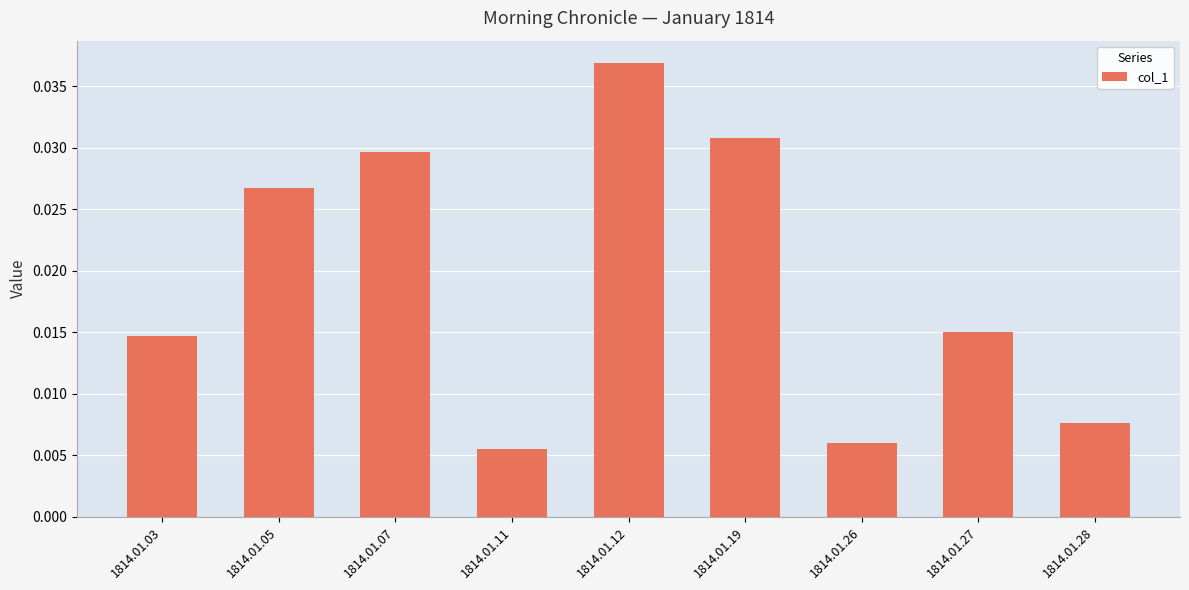

Is it true that the value at 1814.01.19 is 0.1?

False